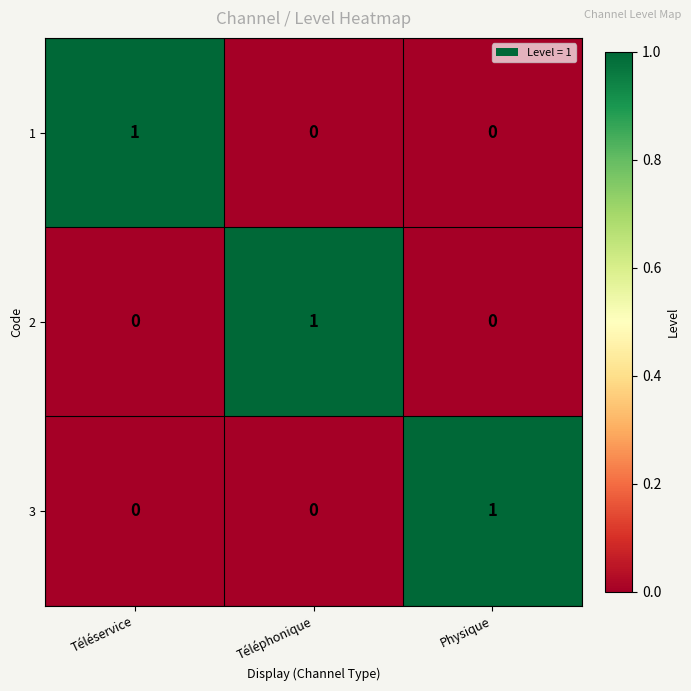

Reading right to left, extract all data points from this chart.

1: 0	0	1
2: 0	1	0
3: 1	0	0